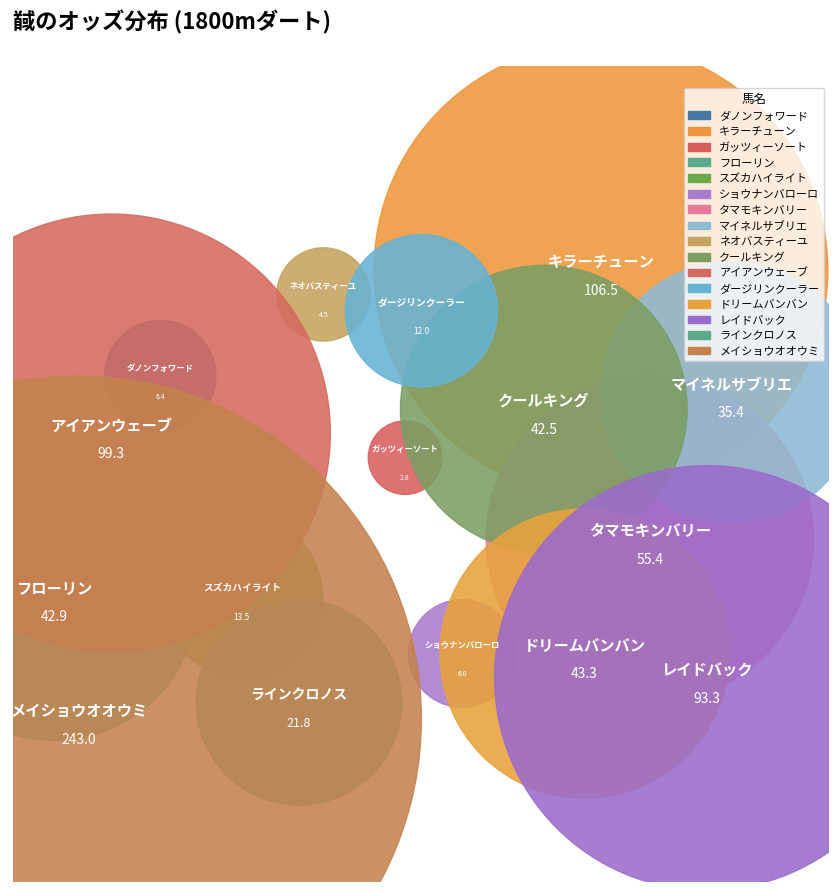

The ダージリンクーラー slice represents 13% of the pie. True or false?

False